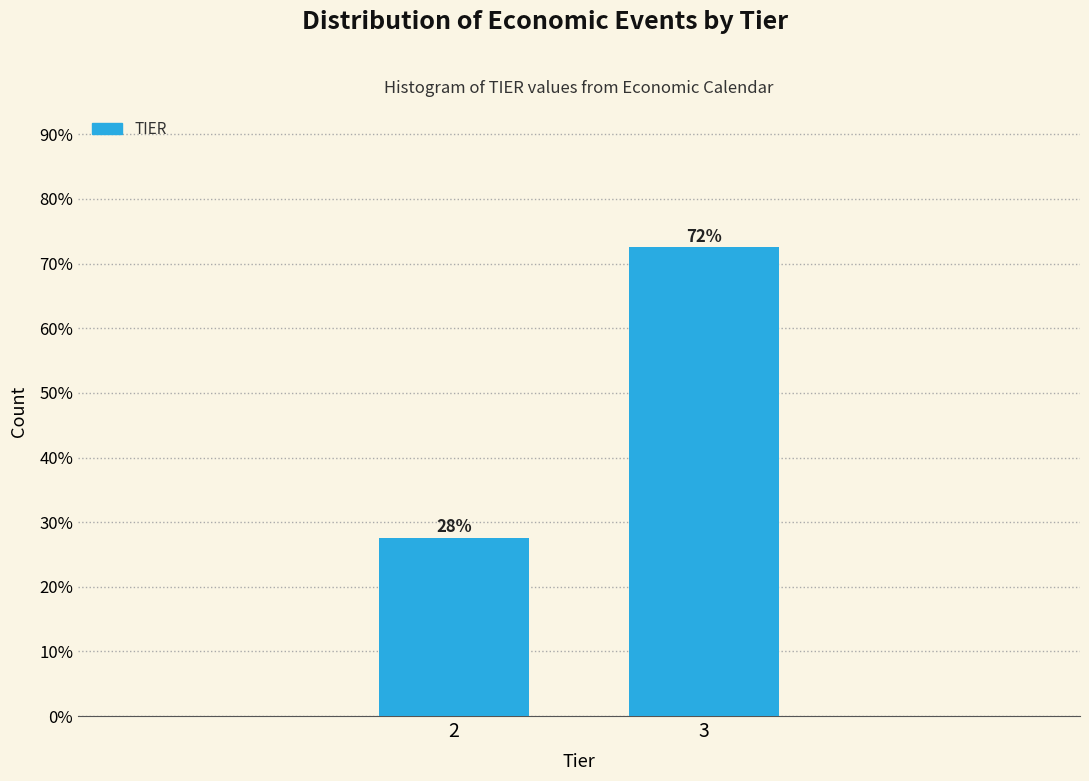

Does the chart contain any negative values?

No